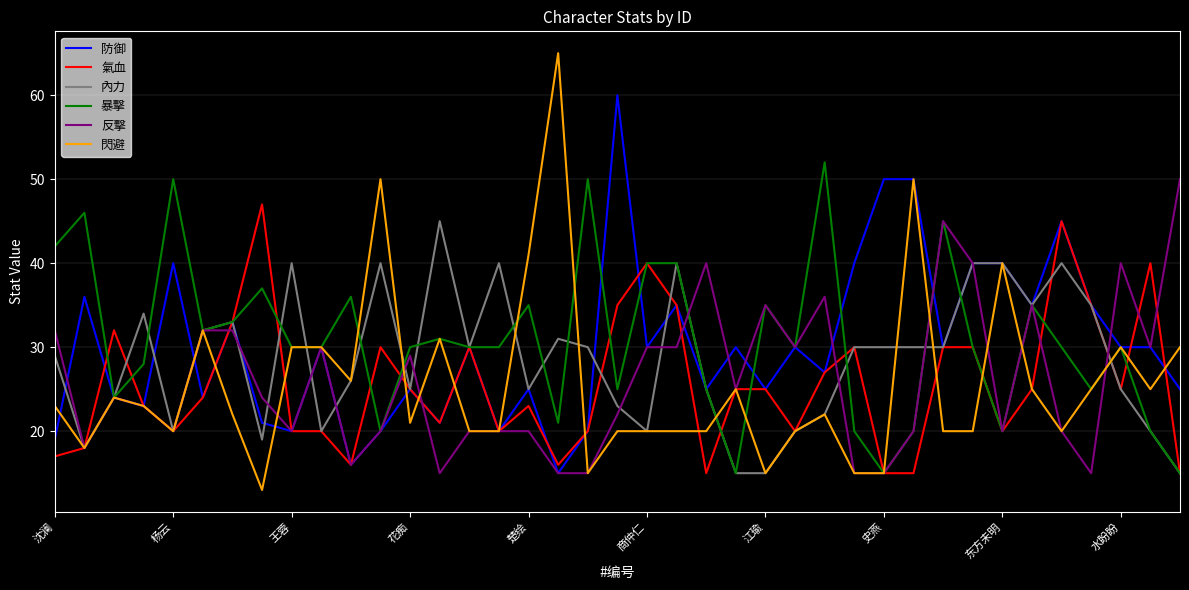

Does the chart have visible grid lines?

Yes